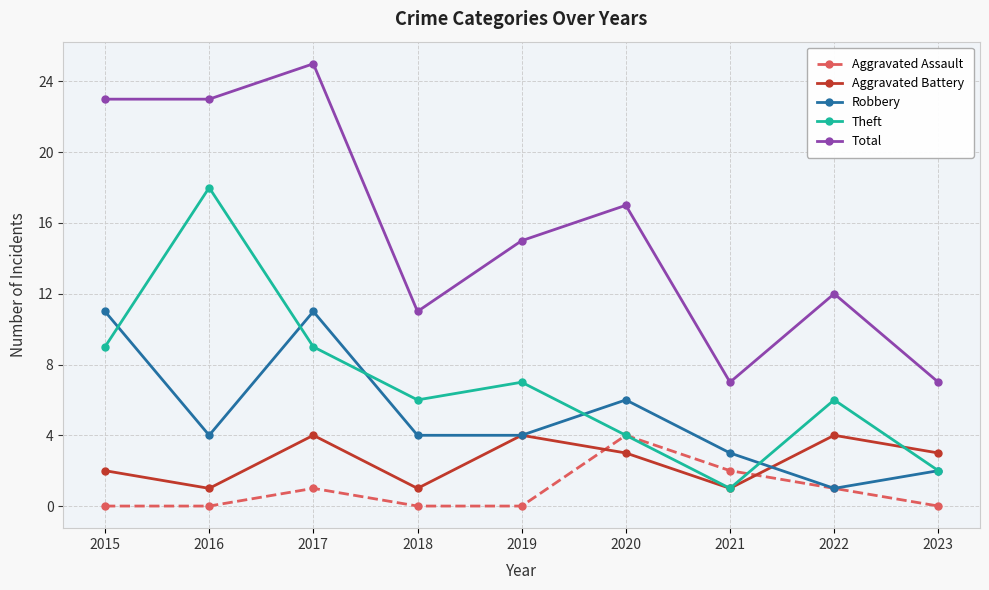

Count the number of categories in the chart.

9